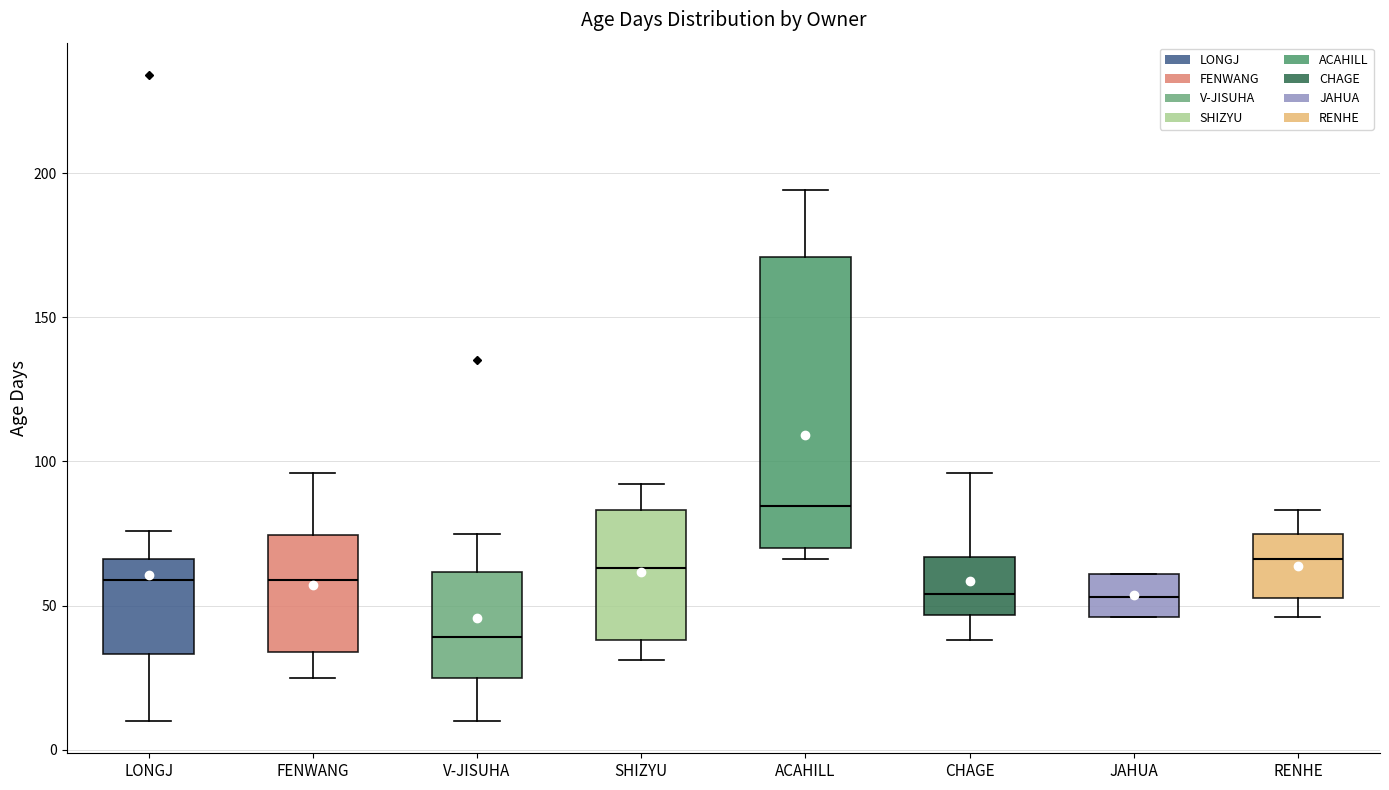

Which box is the tallest, from its lower edge to its upper edge?

ACAHILL